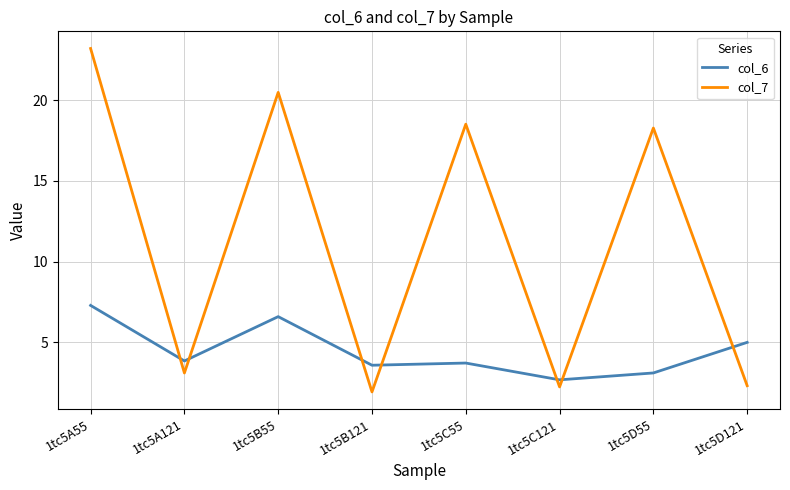

Rank the series by their maximum value, from lowest to highest.

col_6, col_7